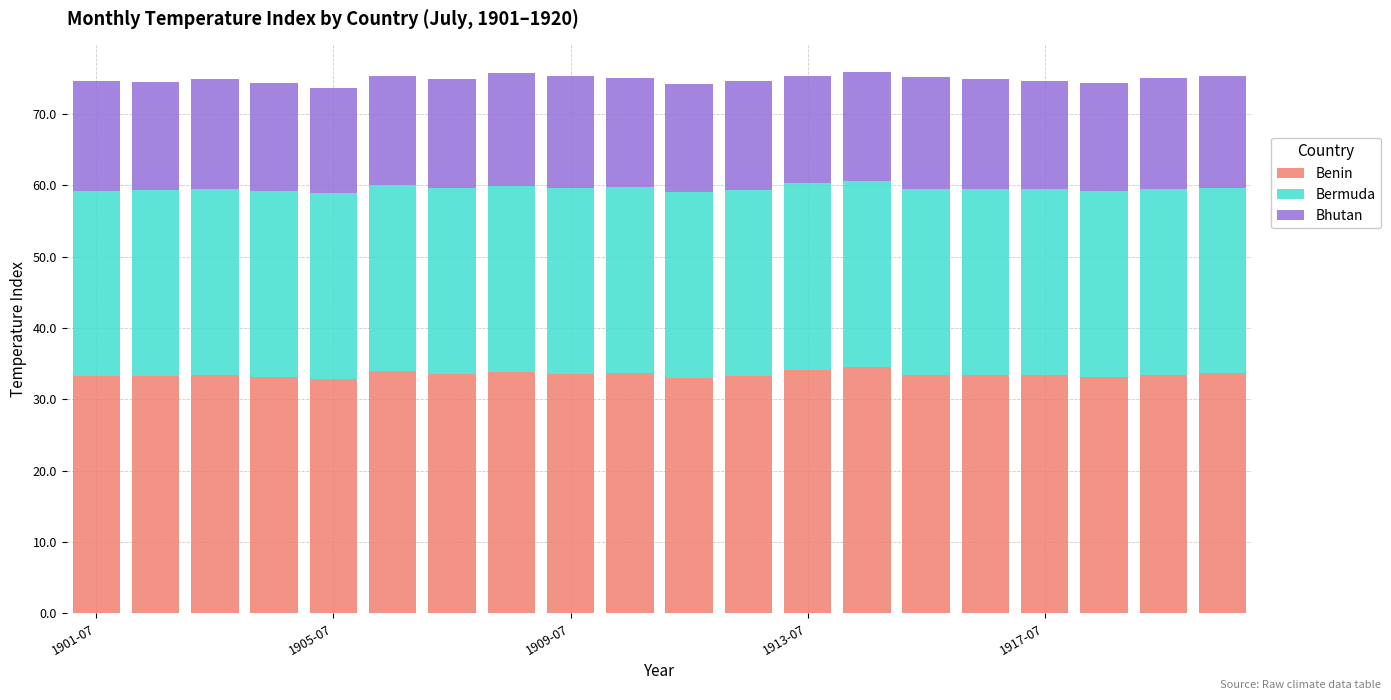

What is the lowest value of the Benin series?

32.8